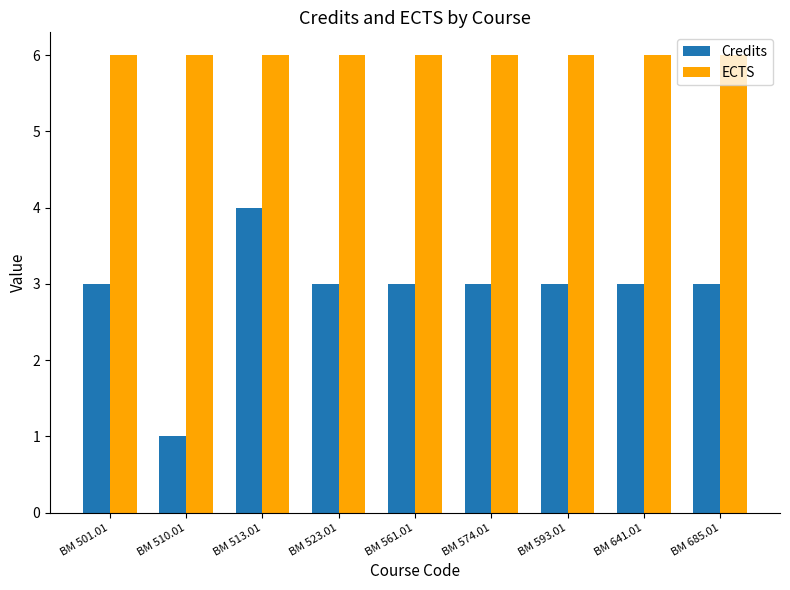

Which series has the widest spread of values?

Credits